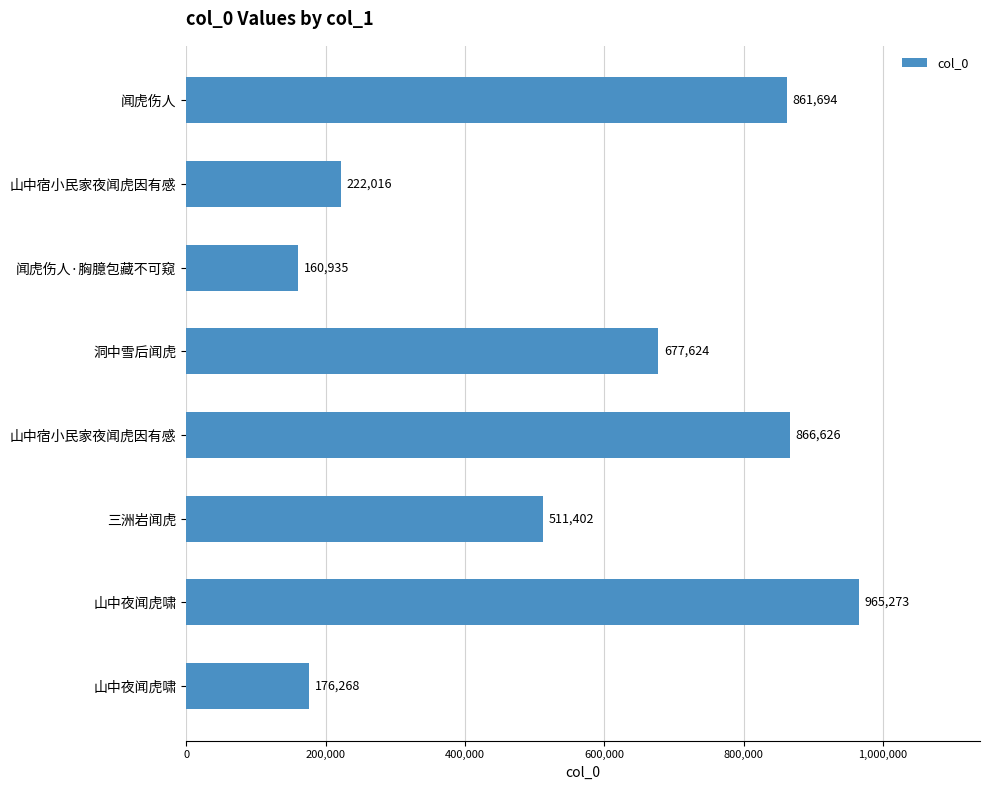

How many bars are there in total?

8